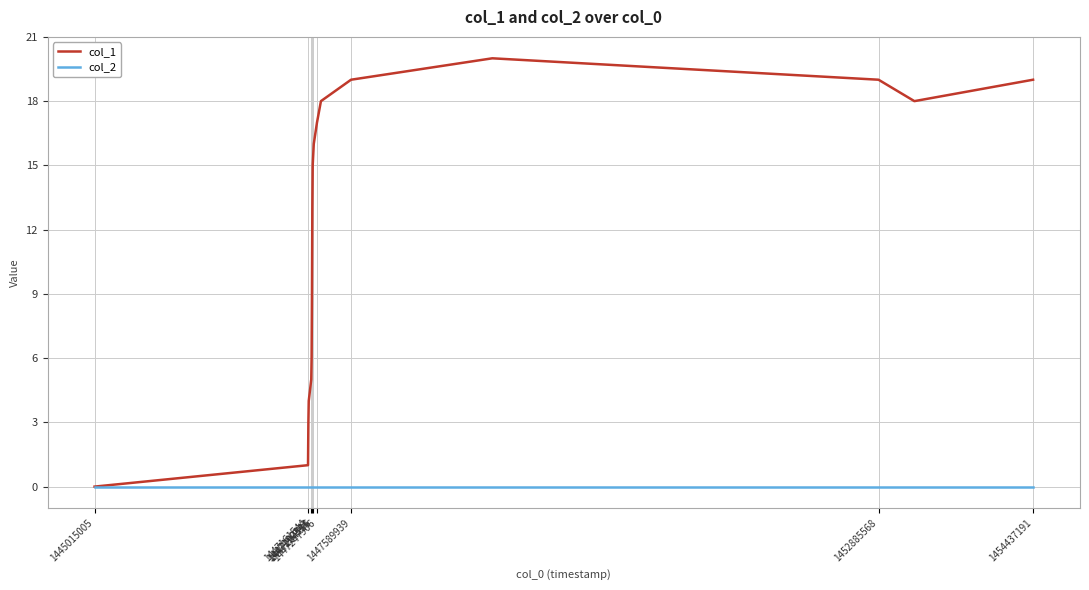

Does the chart have visible grid lines?

Yes